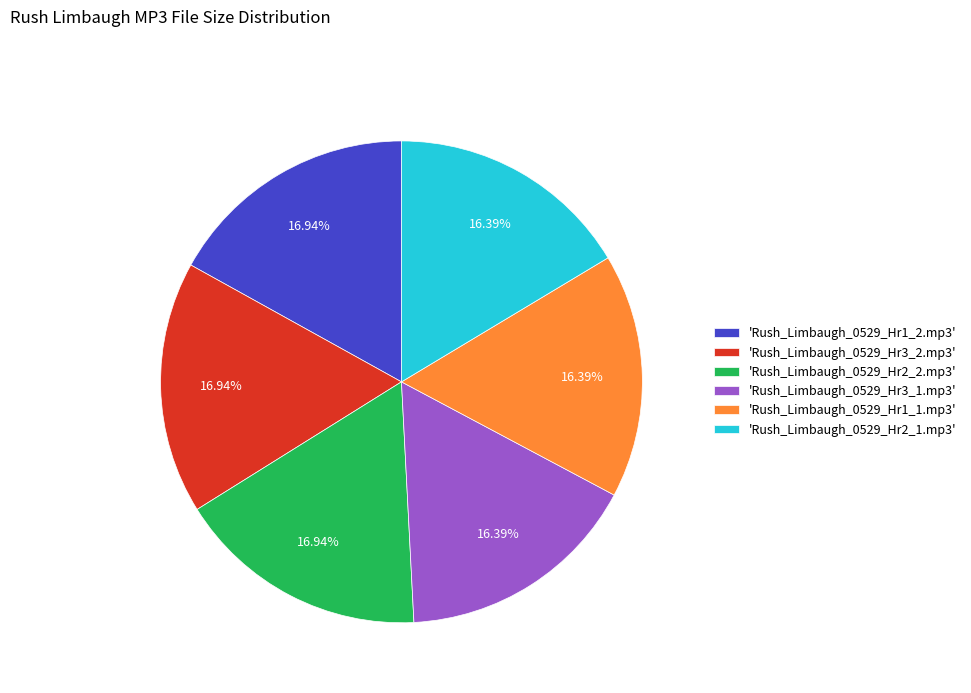

What is the ratio of the value at 'Rush_Limbaugh_0529_Hr1_1.mp3' to the value at 'Rush_Limbaugh_0529_Hr2_1.mp3'?

1.0